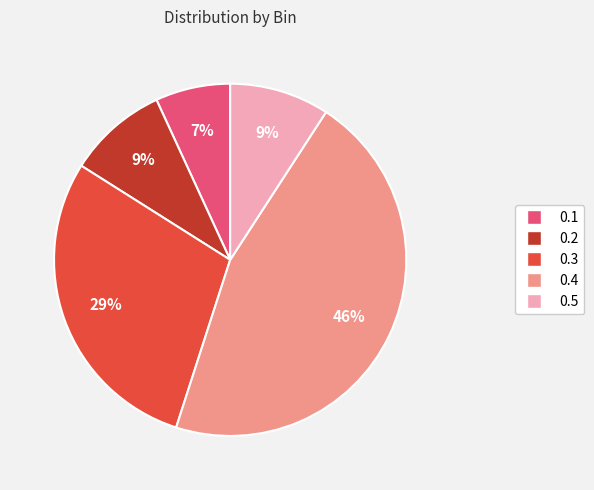

Which slice is the smallest?

0.1